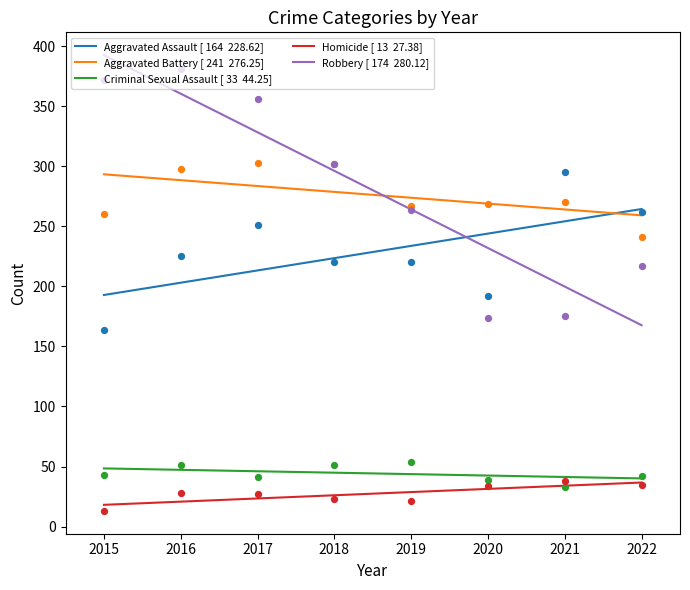

At how many categories does at least one series exceed 254?

8